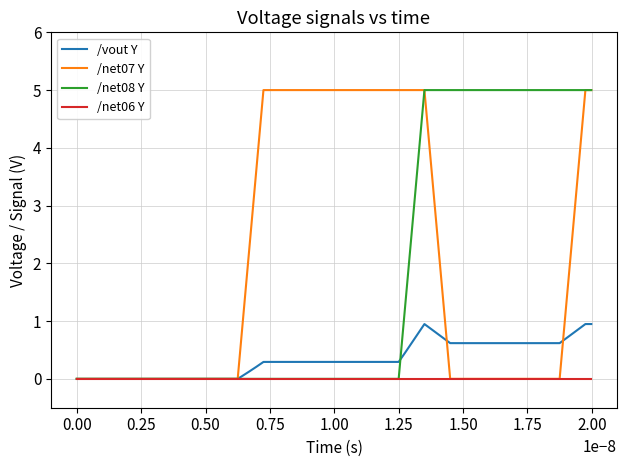

What is the maximum value shown in the chart?

5.0